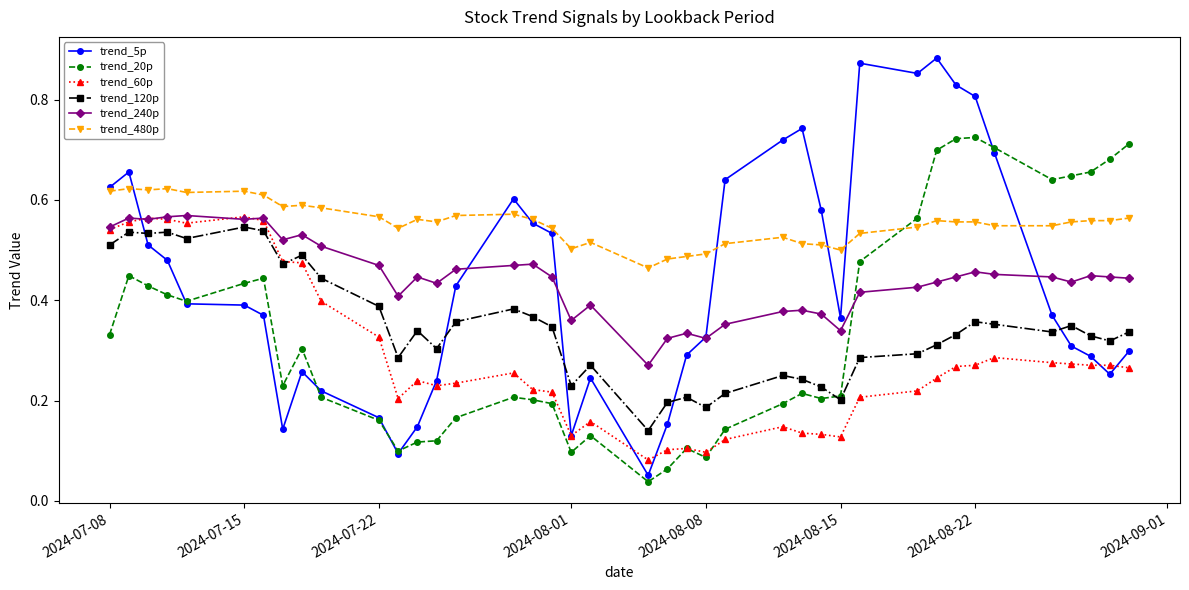

Which series has the widest spread of values?

trend_5p